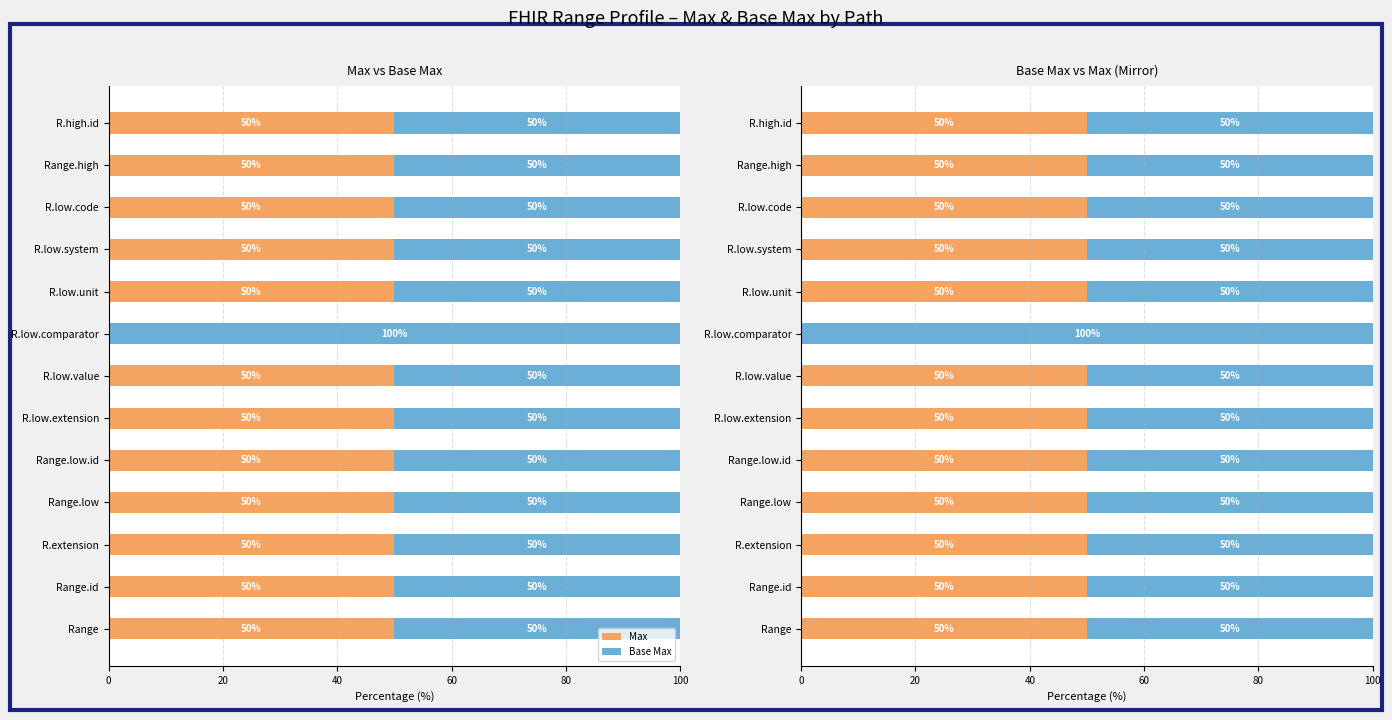

Which series has the largest total across all categories?

Base Max